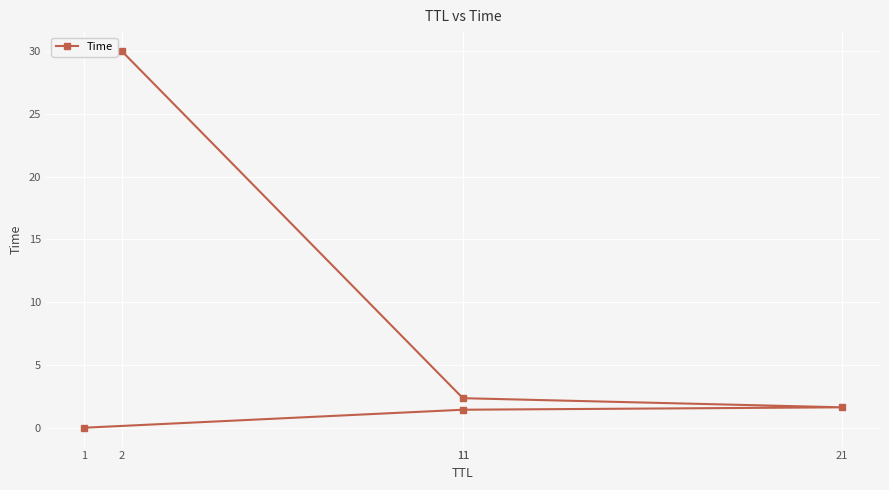

The chart shows a value of 1.6 at 21. True or false?

True